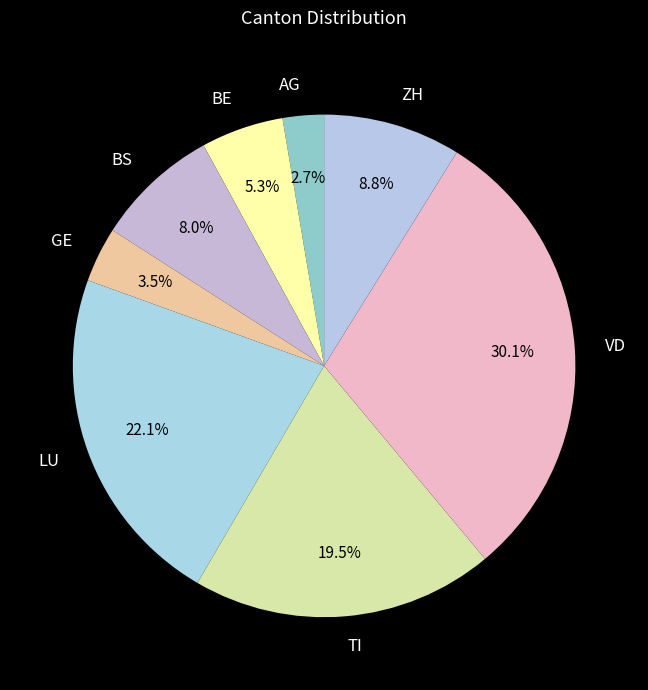

What portion of the pie excludes GE?

96.5%